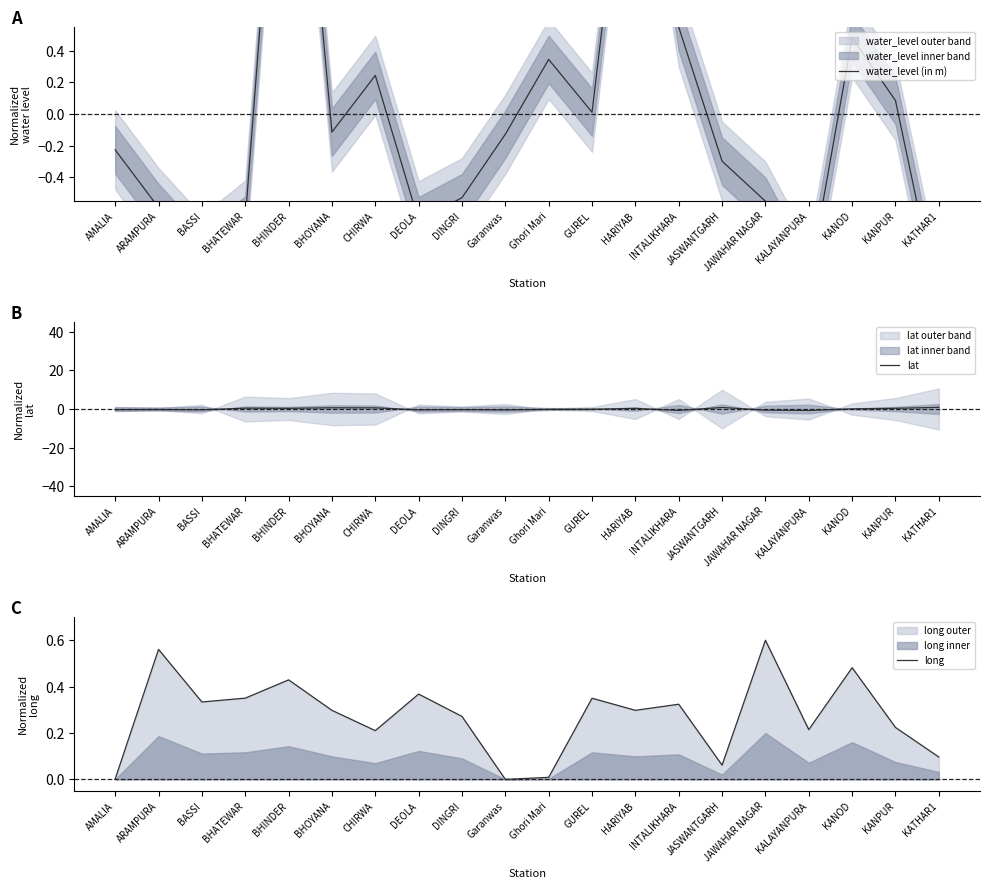

What is the maximum value for lat?

0.9